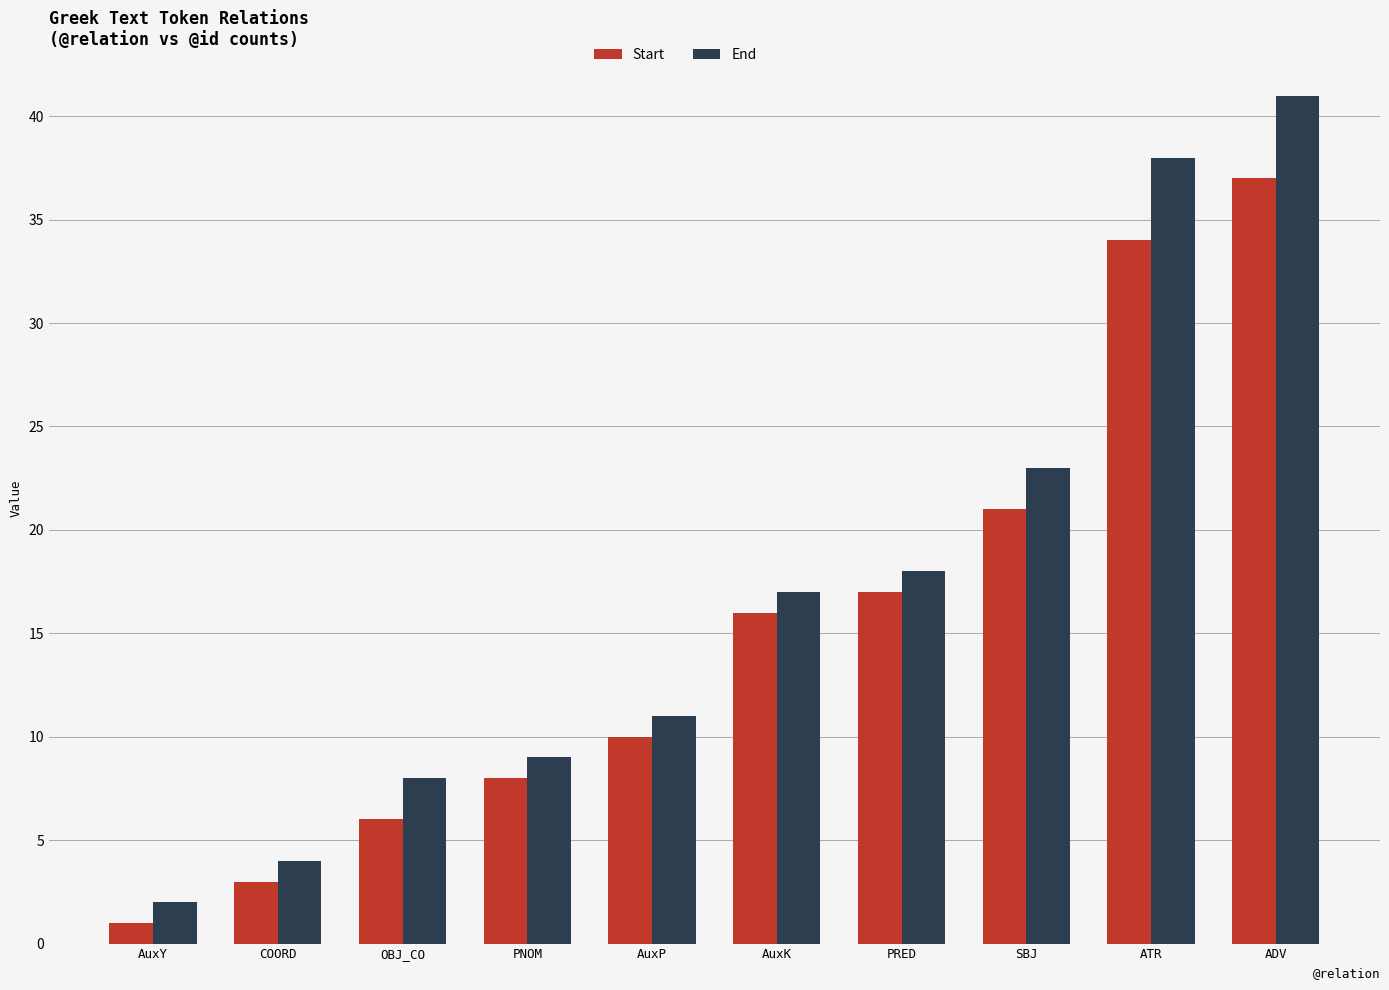

How many data points does each series have?

10